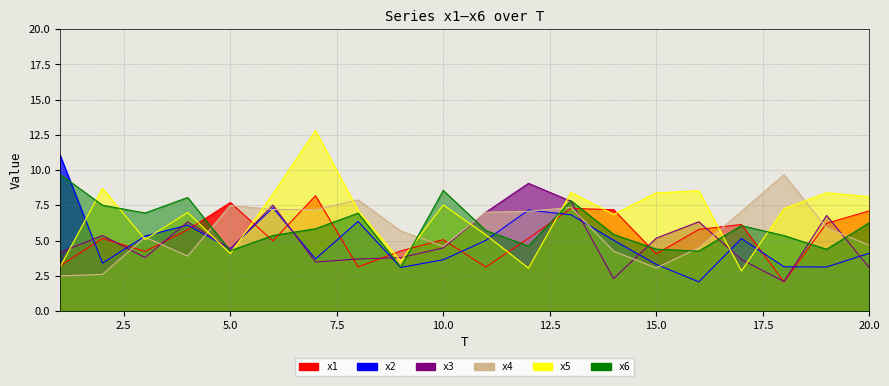

Where do x3 and x5 first cross each other?

1 and 2